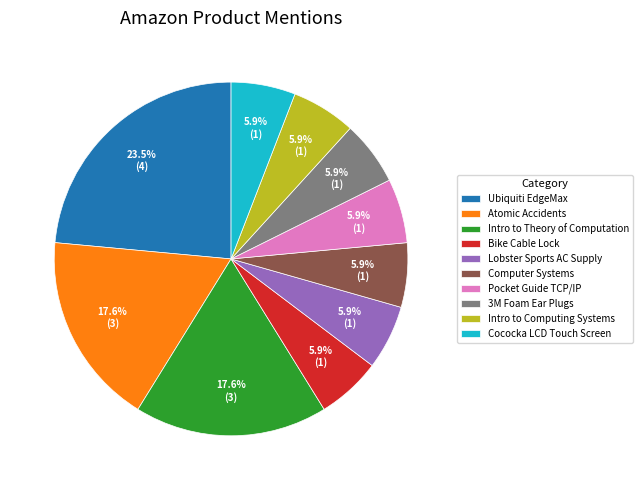

Is Intro to Computing Systems the majority of the pie?

No